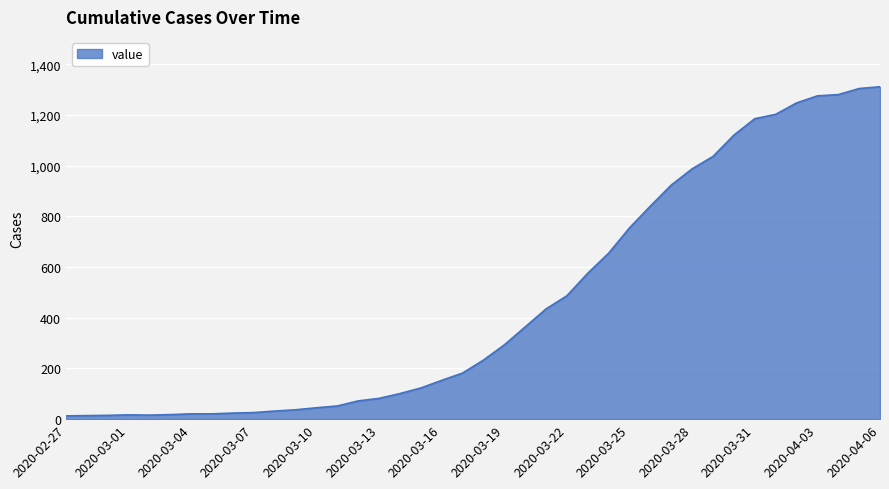

What is the difference between the second highest and minimum values?

1292